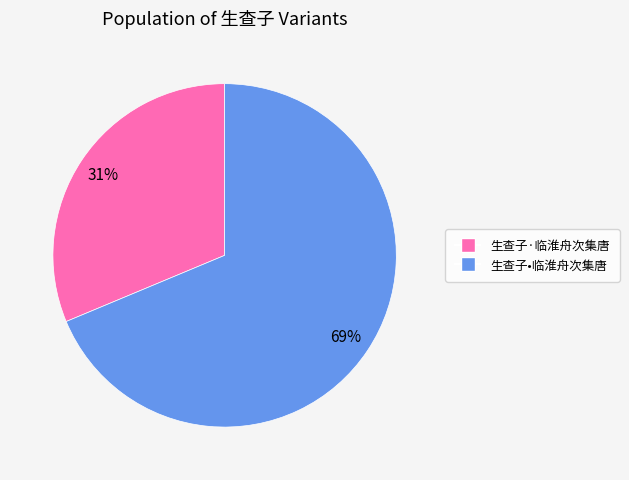

What is the ratio of the value at 生查子•临淮舟次集唐 to the value at 生查子·临淮舟次集唐?

2.2